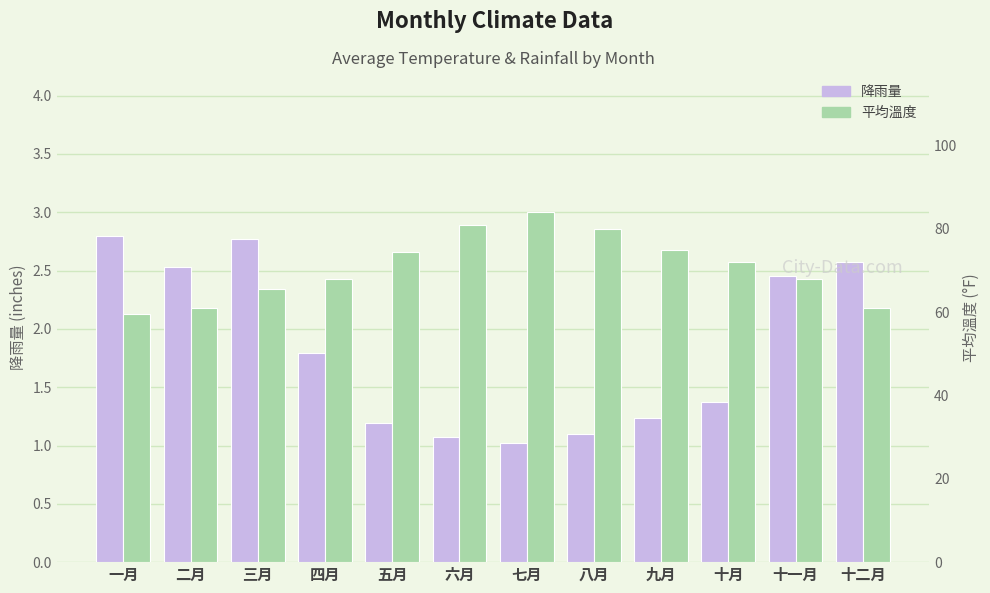

Which series has the largest total across all categories?

平均溫度